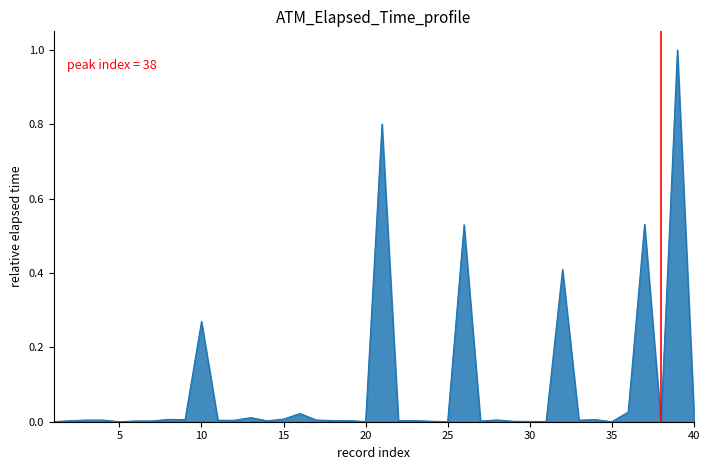

What is the difference between the maximum and minimum values?

1.0